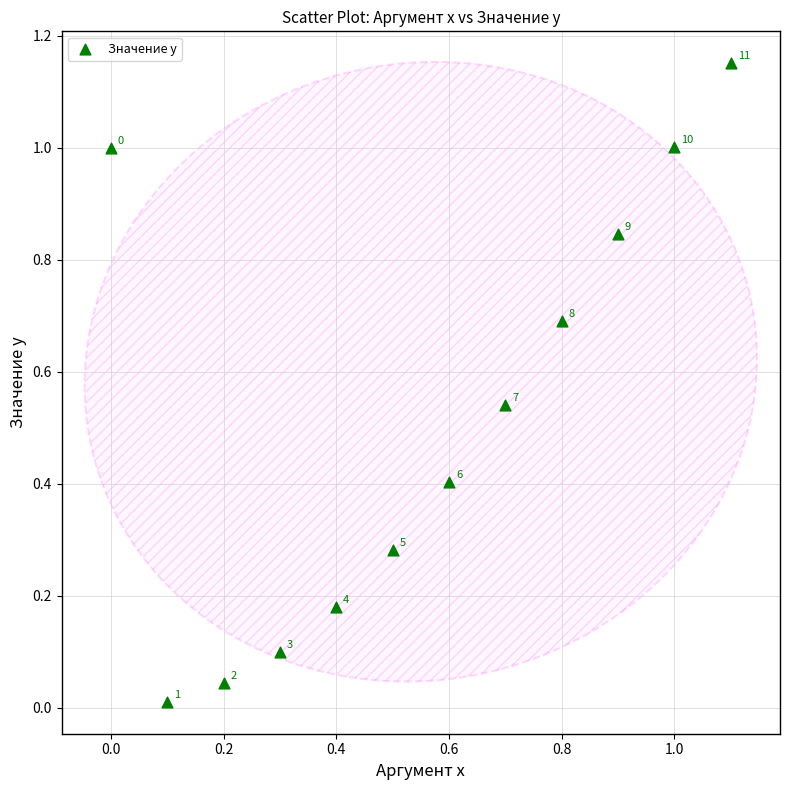

What is the range of X values (max minus min)?

1.1